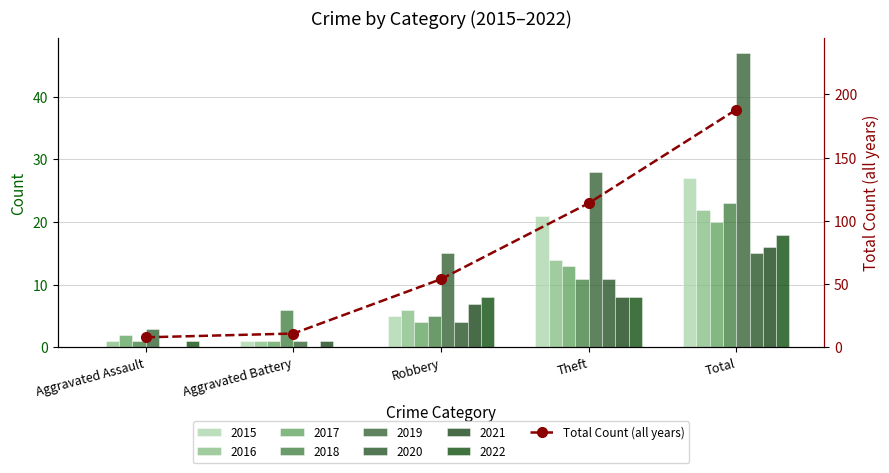

Which category has the highest value across all series?

Total